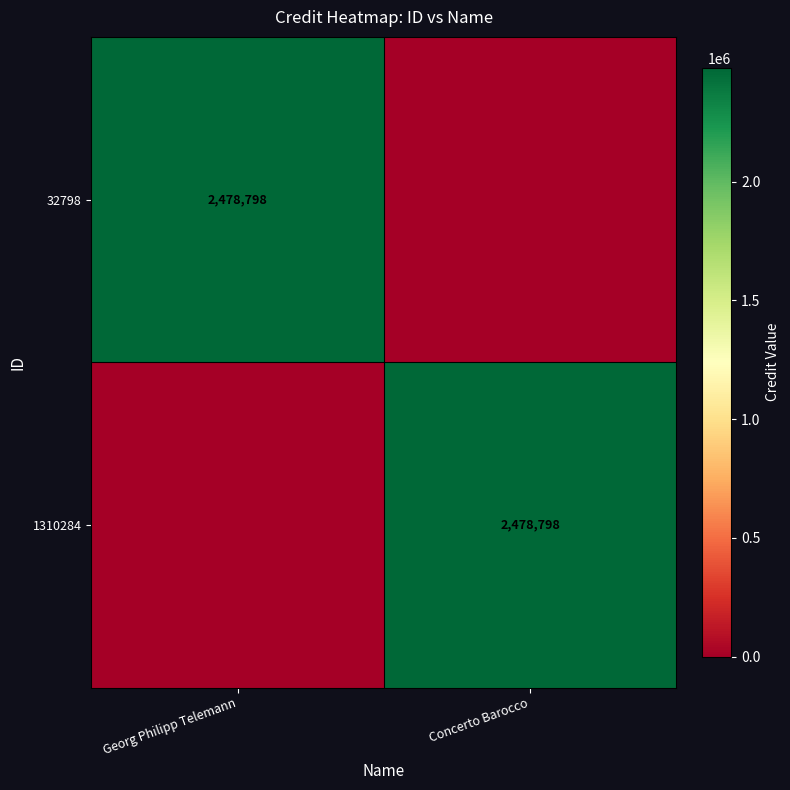

What is the average value of the 32798 series?

1239399